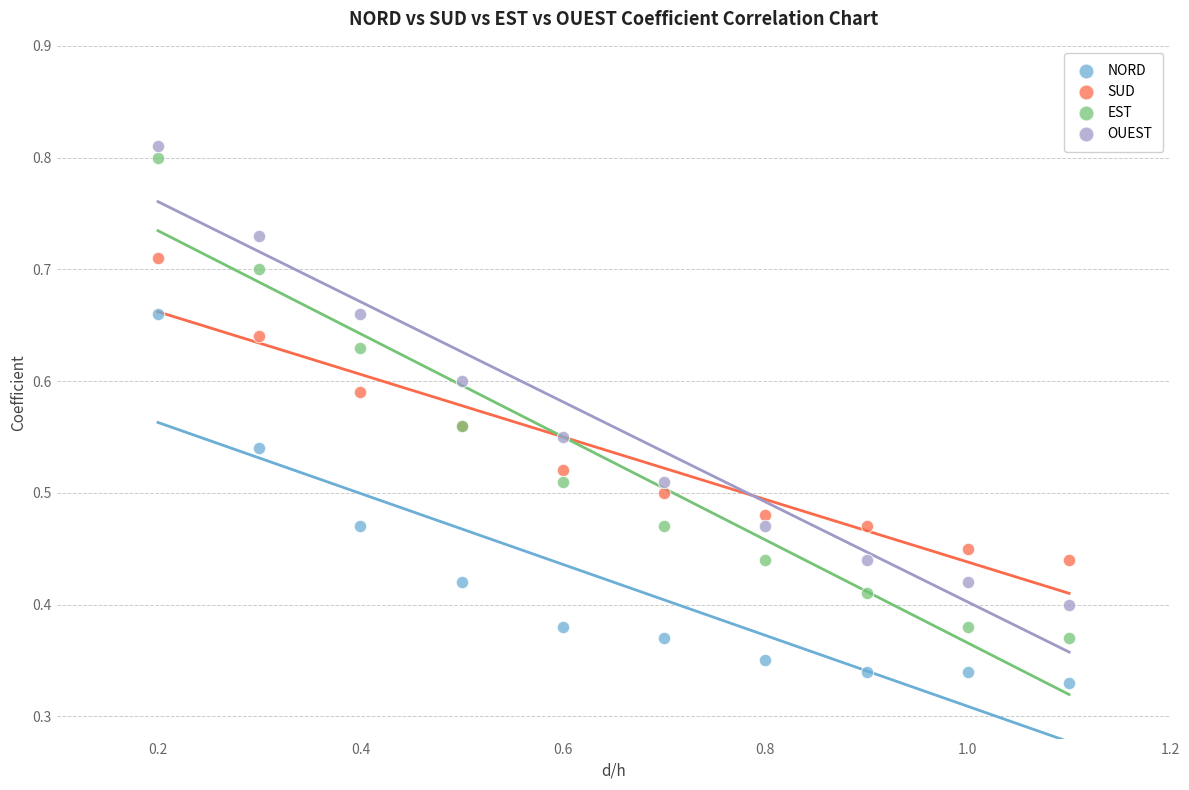

Which series reaches the minimum Y coordinate?

NORD